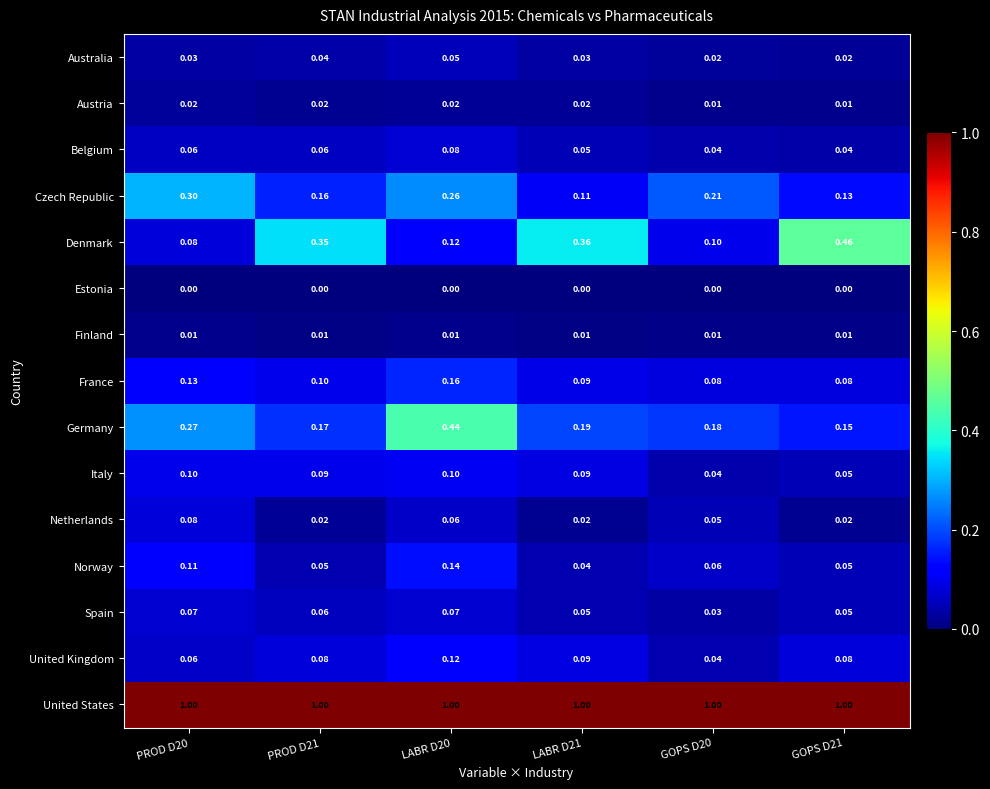

Which series has the largest range (max minus min)?

Denmark